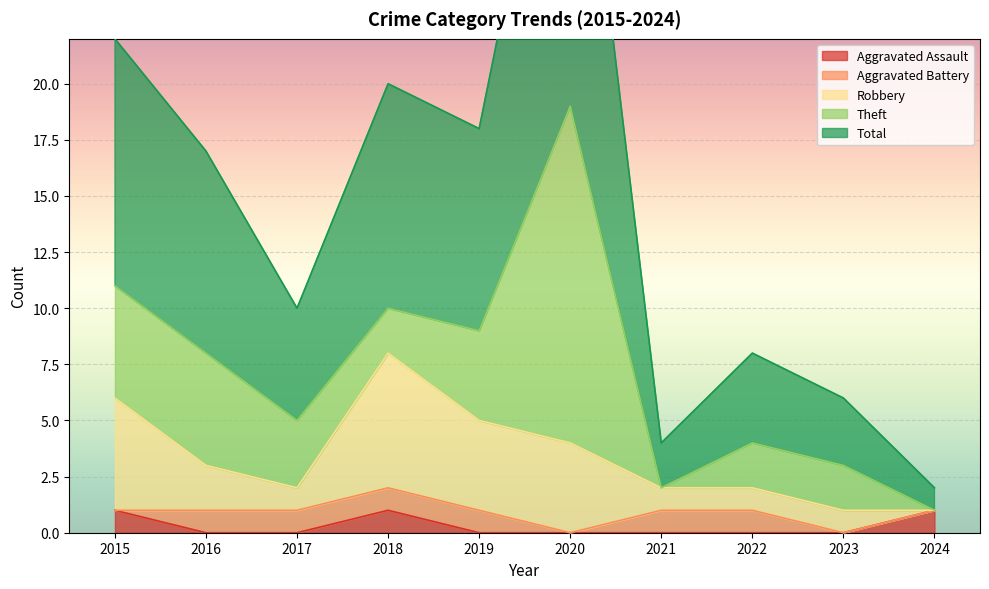

How many values in the Total series are below 9?

5